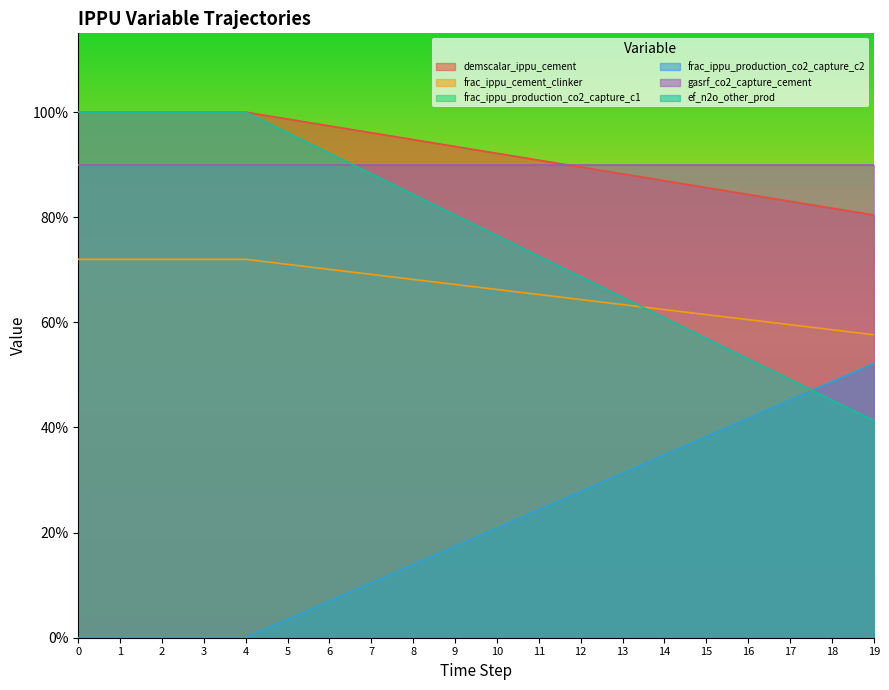

Does the chart display data point markers on the line(s)?

No